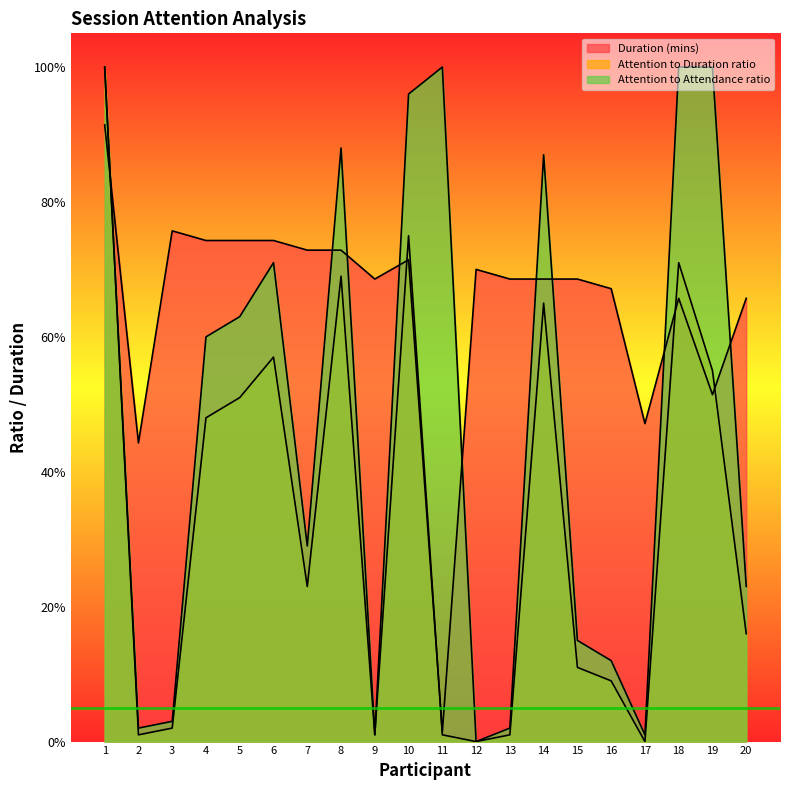

List the labels in order of Attention to Duration ratio value, largest first.

1, 10, 18, 8, 14, 6, 19, 5, 4, 7, 20, 15, 16, 3, 2, 9, 11, 13, 12, 17